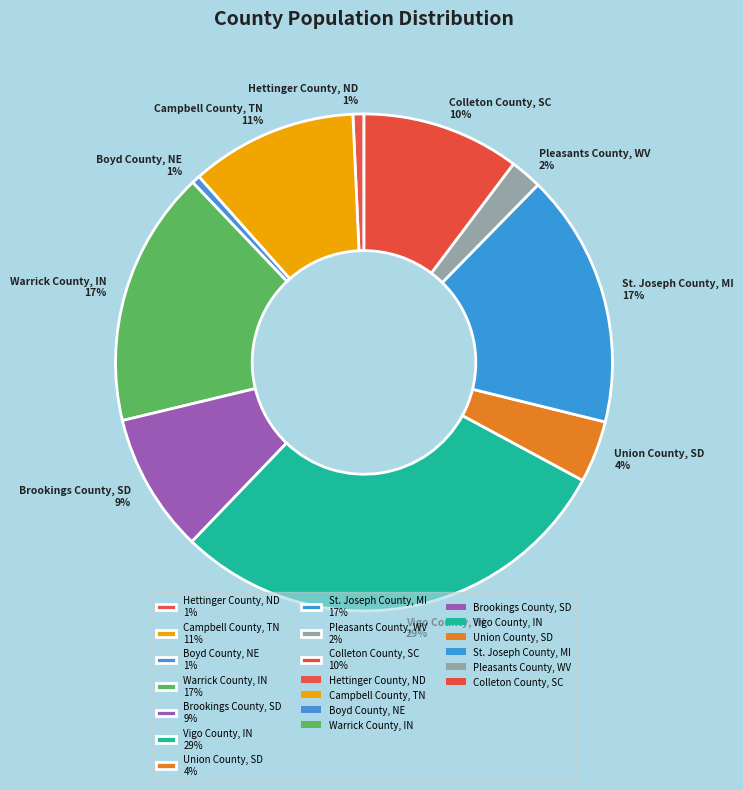

Is the sum of Vigo County, IN and Brookings County, SD greater than half?

No